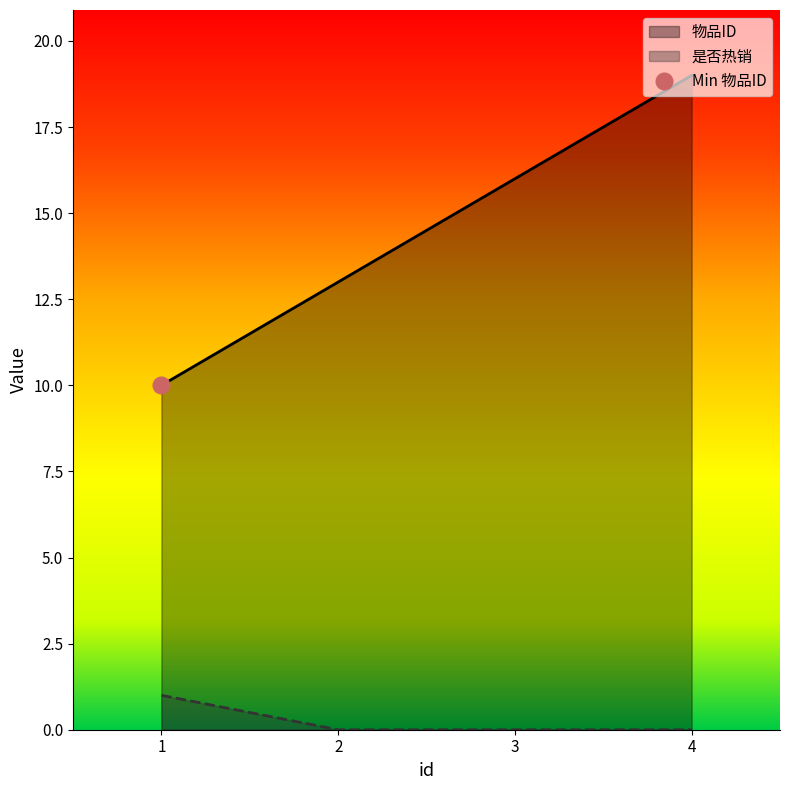

At 4, list the series in order from largest to smallest.

物品ID, 是否热销